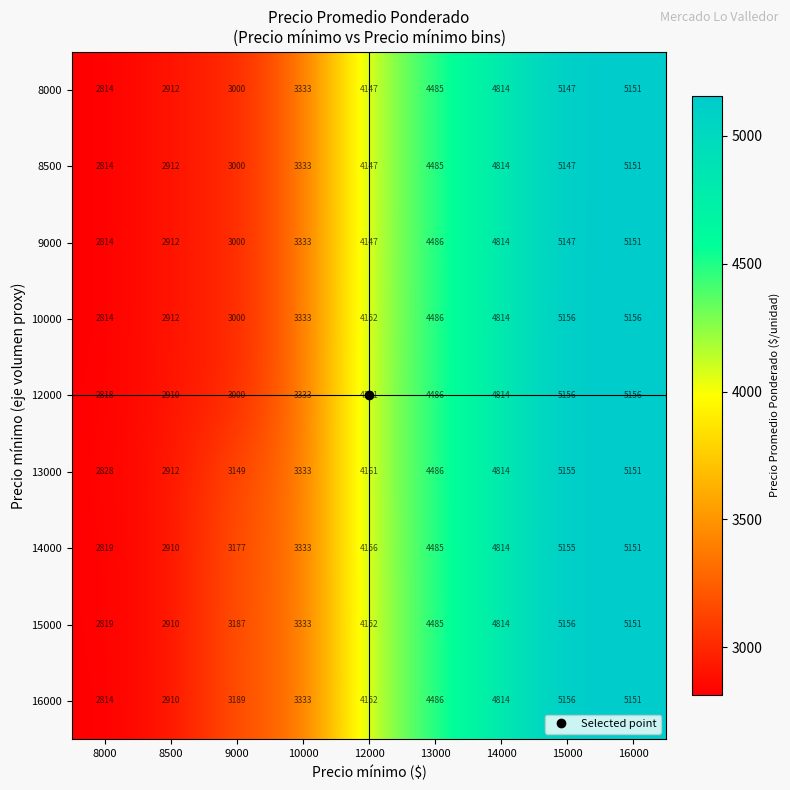

Where is 15000 nearest to the value 3987?

12000